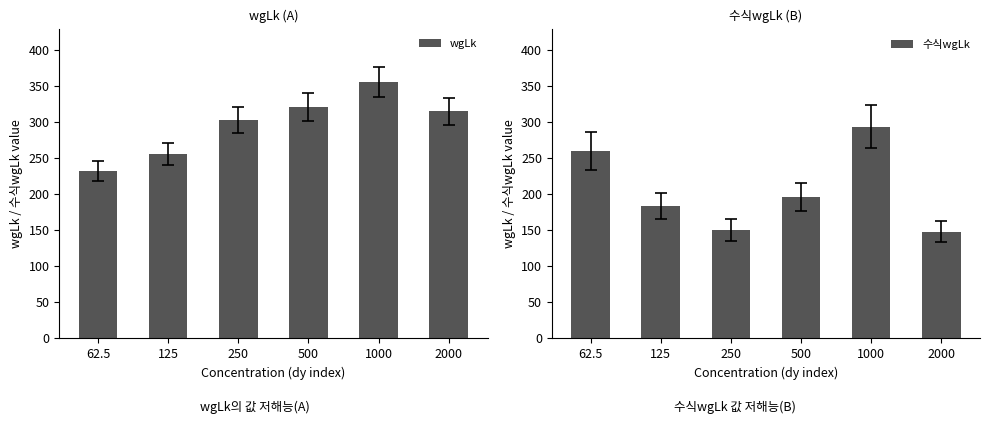

What is the total value across all series at 500?

517